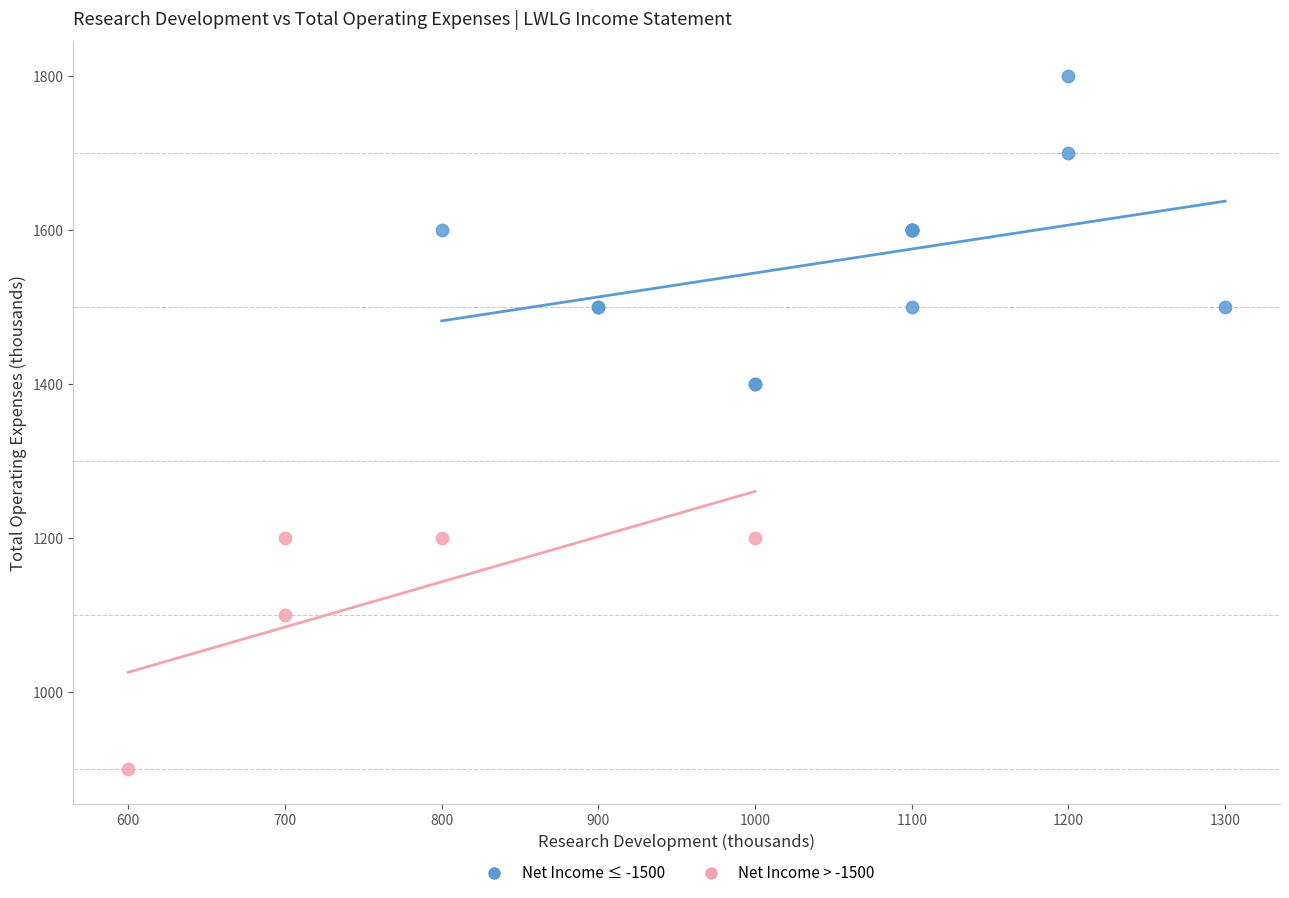

Which series reaches the maximum Y coordinate?

Net Income ≤ -1500